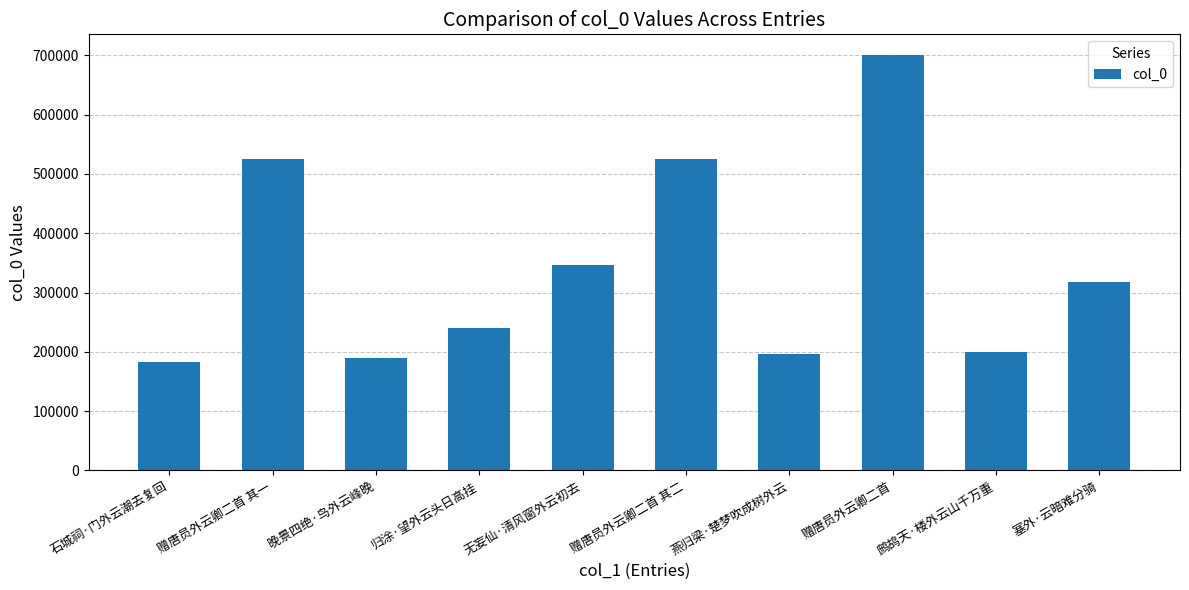

What is the average value?

342415